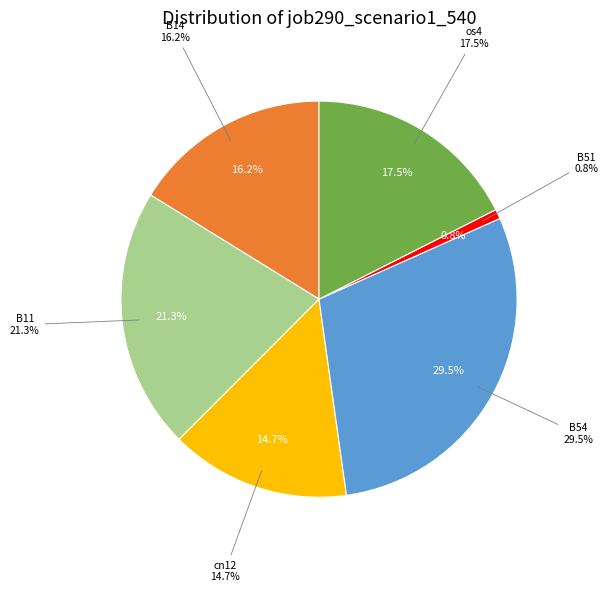

Is there any slice that represents more than half of the pie?

No